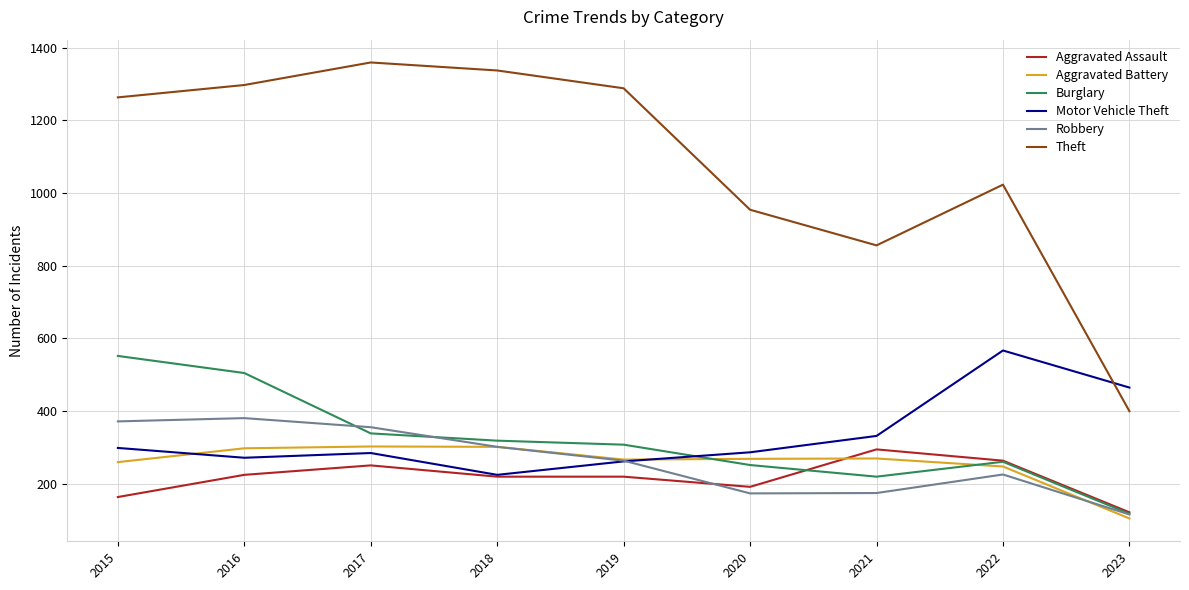

True or false: Aggravated Assault and Theft cross at least once.

False